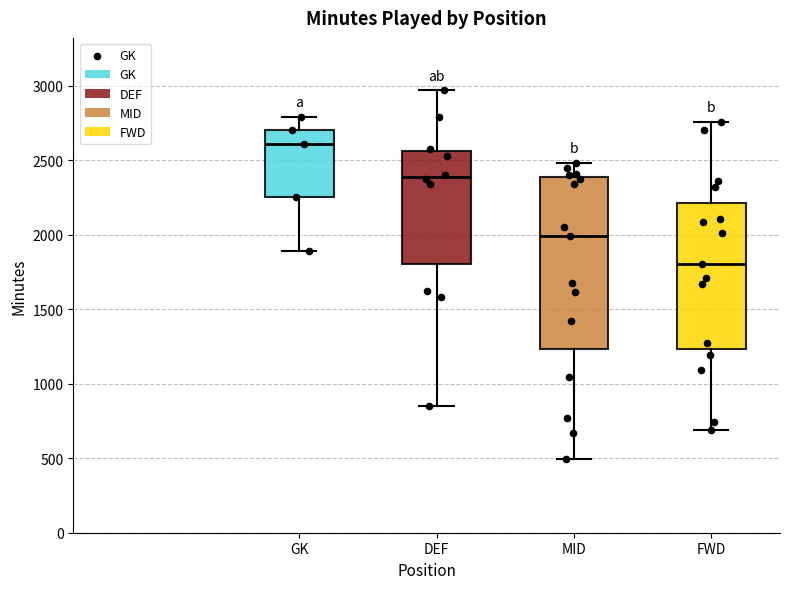

Where does the lower whisker of the box for DEF end on the y-axis? The values are not printed on the chart, so give them approximately, as read against the axis.

850